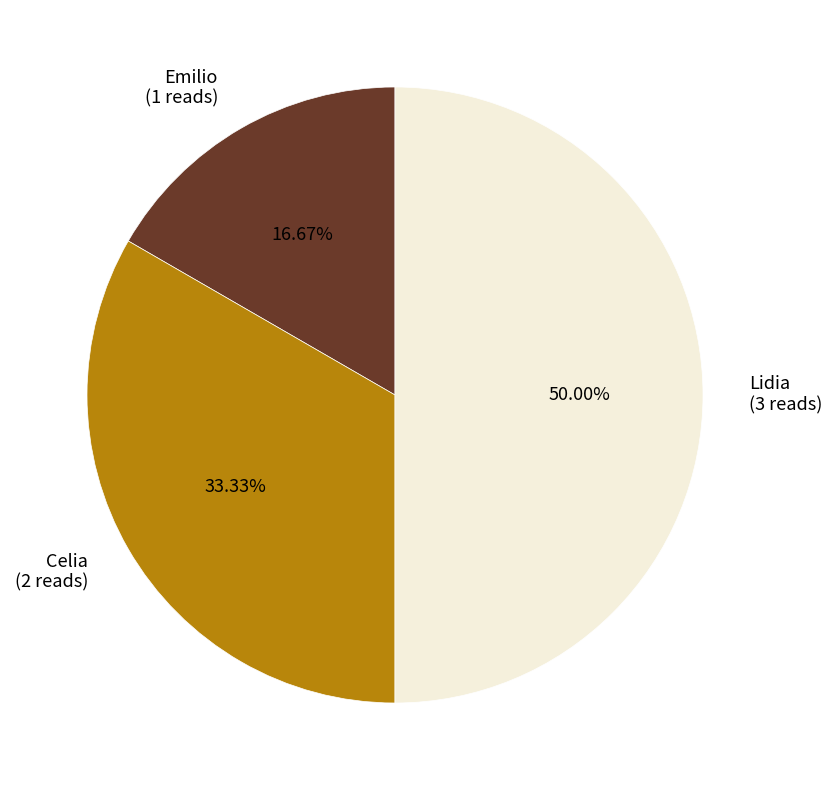

Which has a higher value, Emilio (1 reads) or Lidia (3 reads)?

Lidia (3 reads)